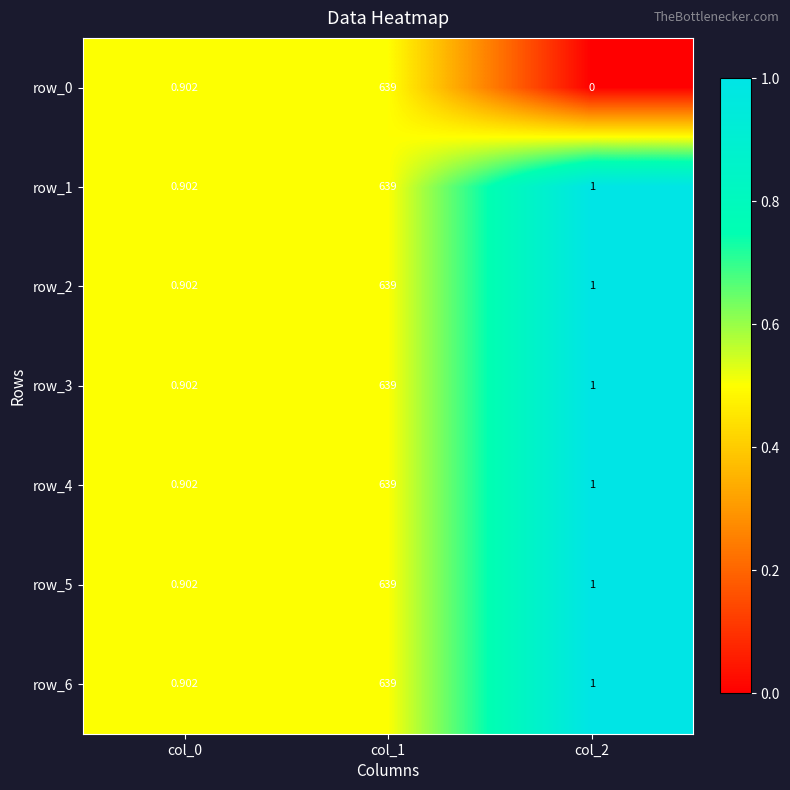

What is the difference between the maximum and minimum values in the row_0 series?

639.0